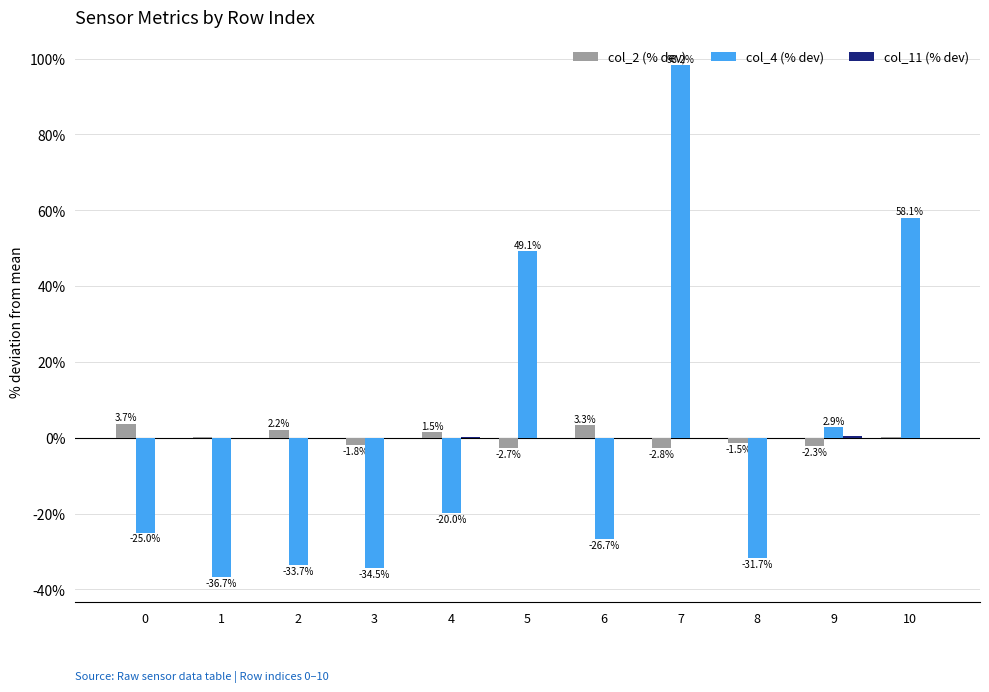

Is it true that col_4 (% dev) equals -18.6 at 6?

False